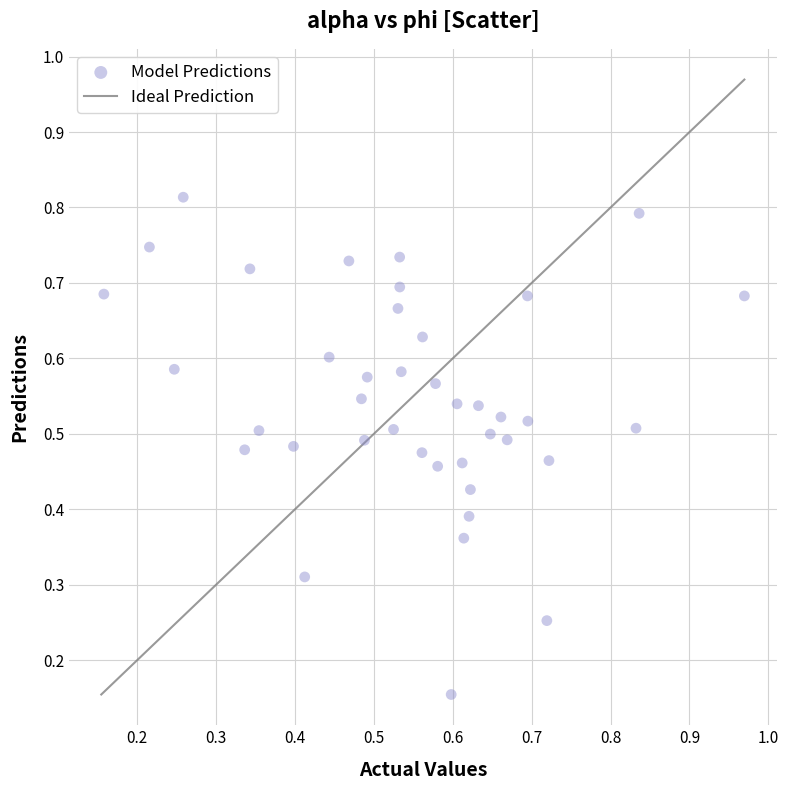

Count the number of points in this scatter plot.

40